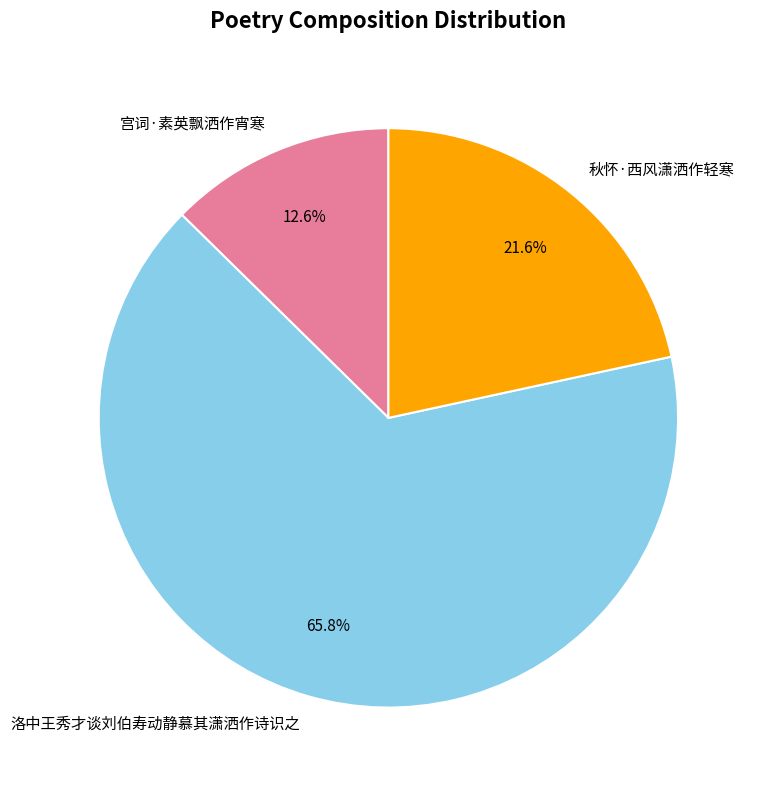

Is it true that 洛中王秀才谈刘伯寿动静慕其潇洒作诗识之 is 60% of the pie?

False